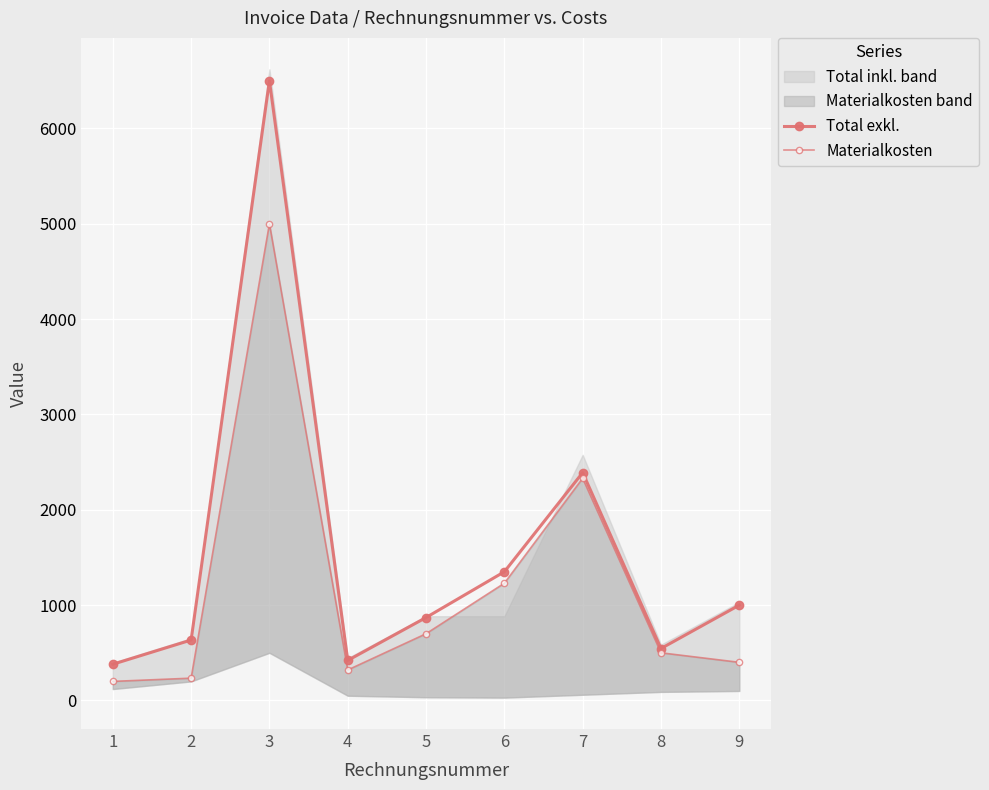

Rank the categories by Materialkosten value from highest to lowest.

3, 7, 6, 5, 8, 9, 4, 2, 1